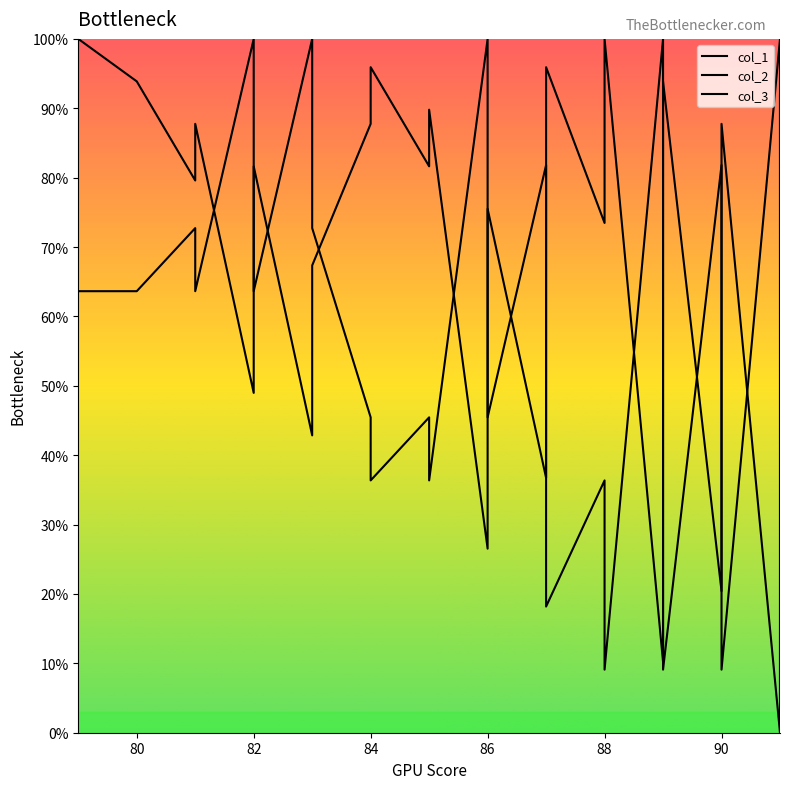

List the series in order of their overall mean, highest first.

col_1, col_2, col_3